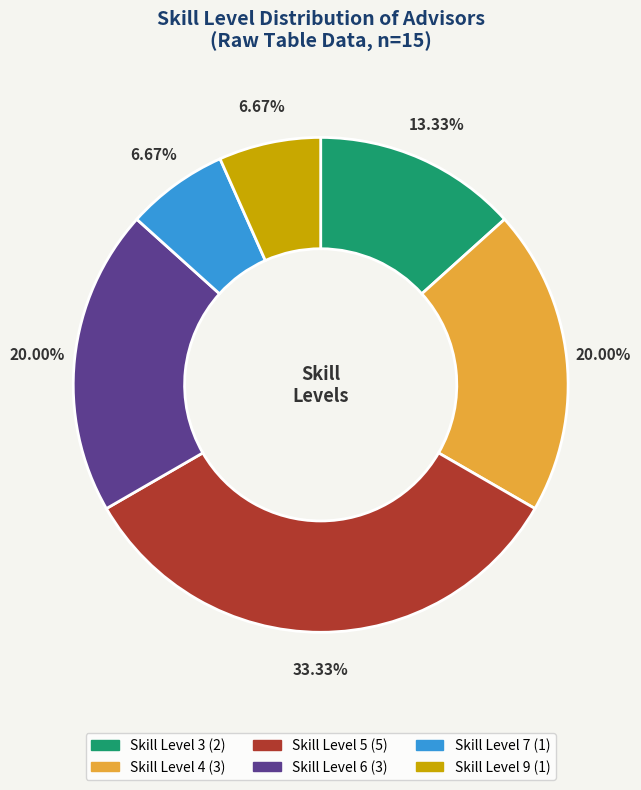

Is there any slice that represents more than half of the pie?

No